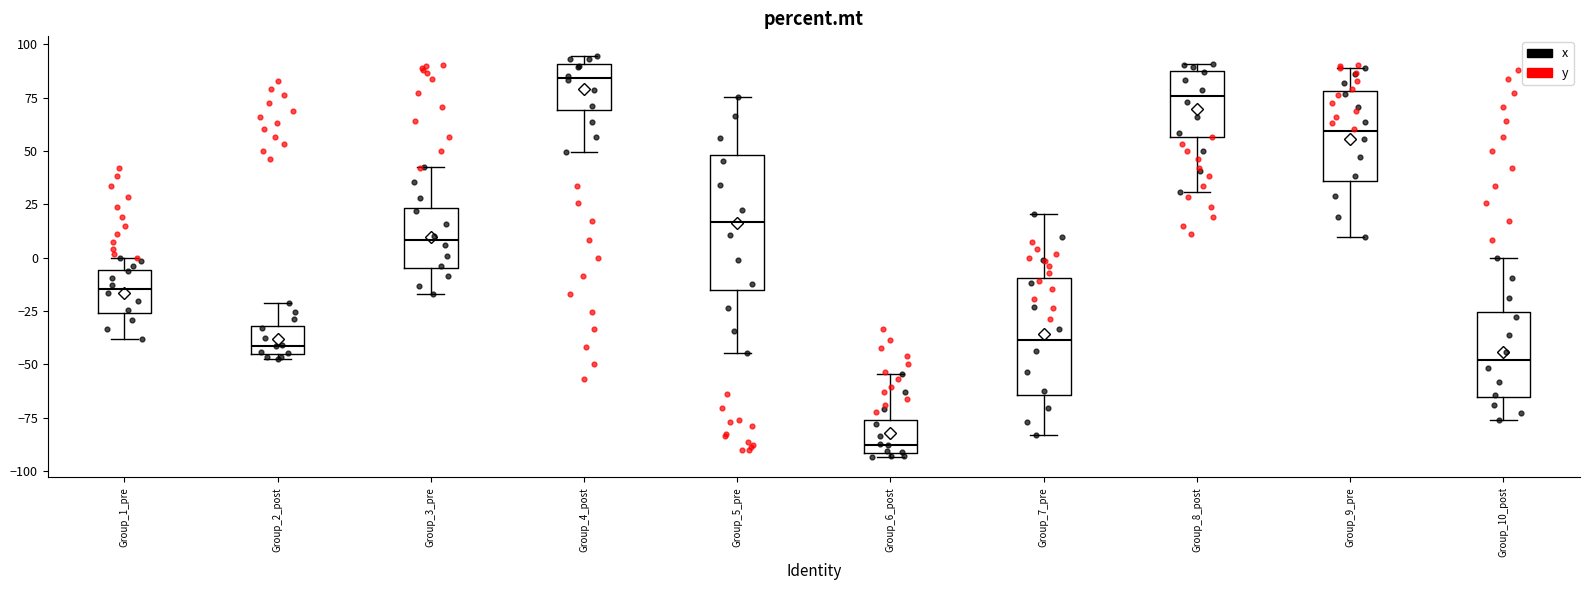

Which box is the tallest, from its lower edge to its upper edge?

Group_5_pre